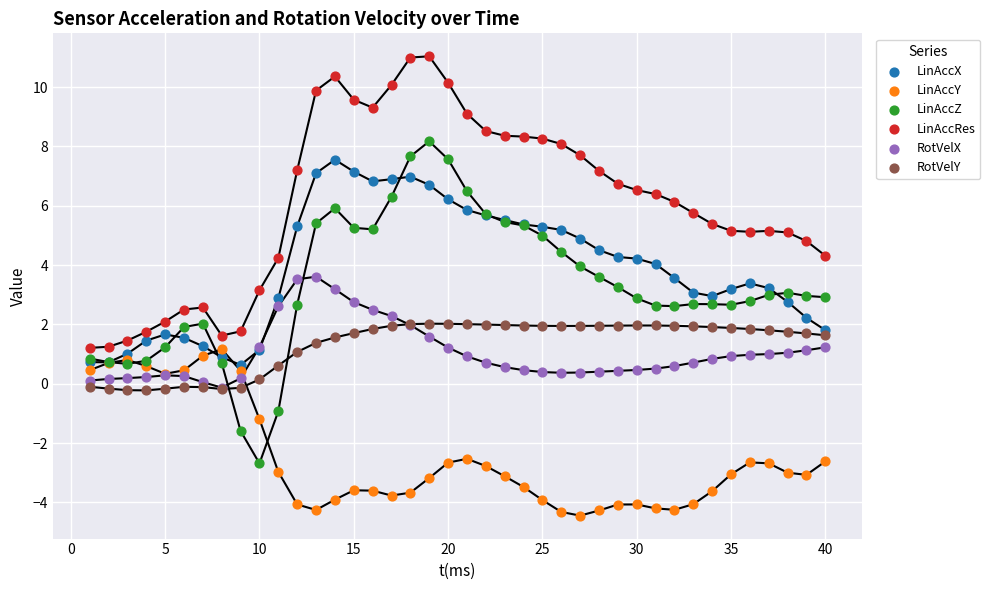

What are all the series names shown in the legend?

LinAccX, LinAccY, LinAccZ, LinAccRes, RotVelX, RotVelY